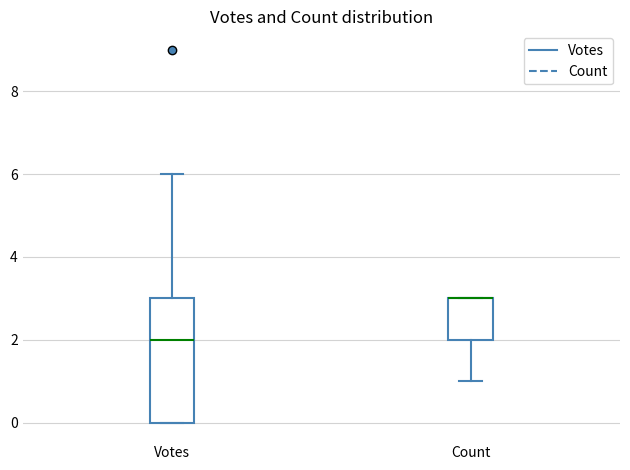

Where does the lower whisker of the box for Count end on the y-axis? The values are not printed on the chart, so give them approximately, as read against the axis.

1